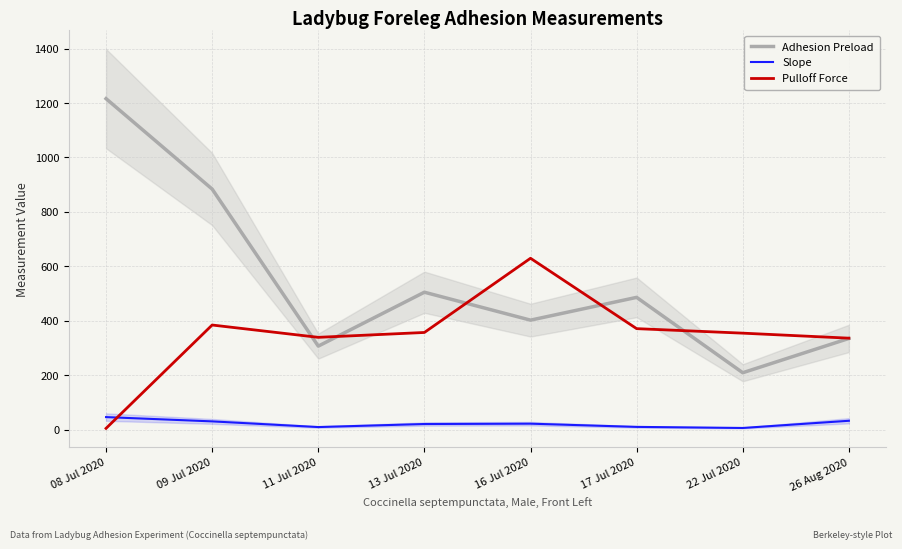

What is the label of the 2nd point from the right?

22 Jul 2020